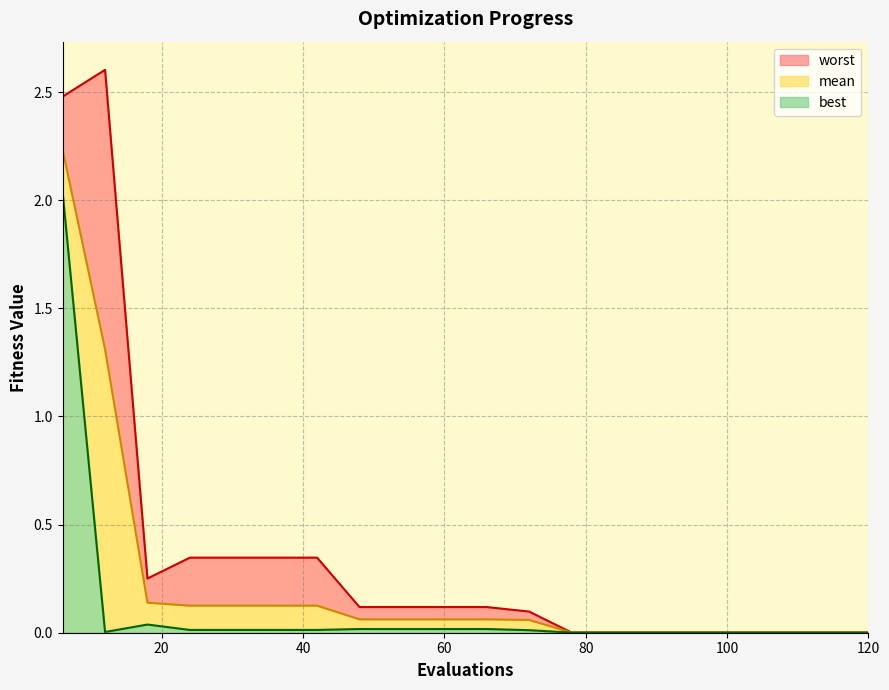

List the series in order of their overall mean, lowest first.

best, mean, worst